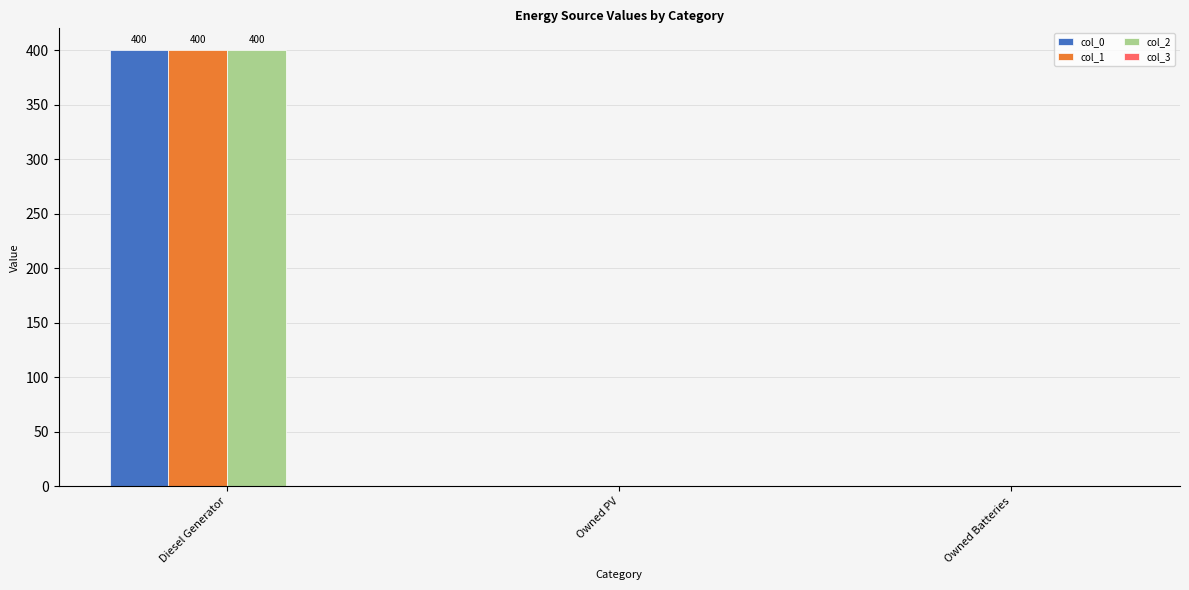

Is it true that col_0 equals 162 at Owned Batteries?

False